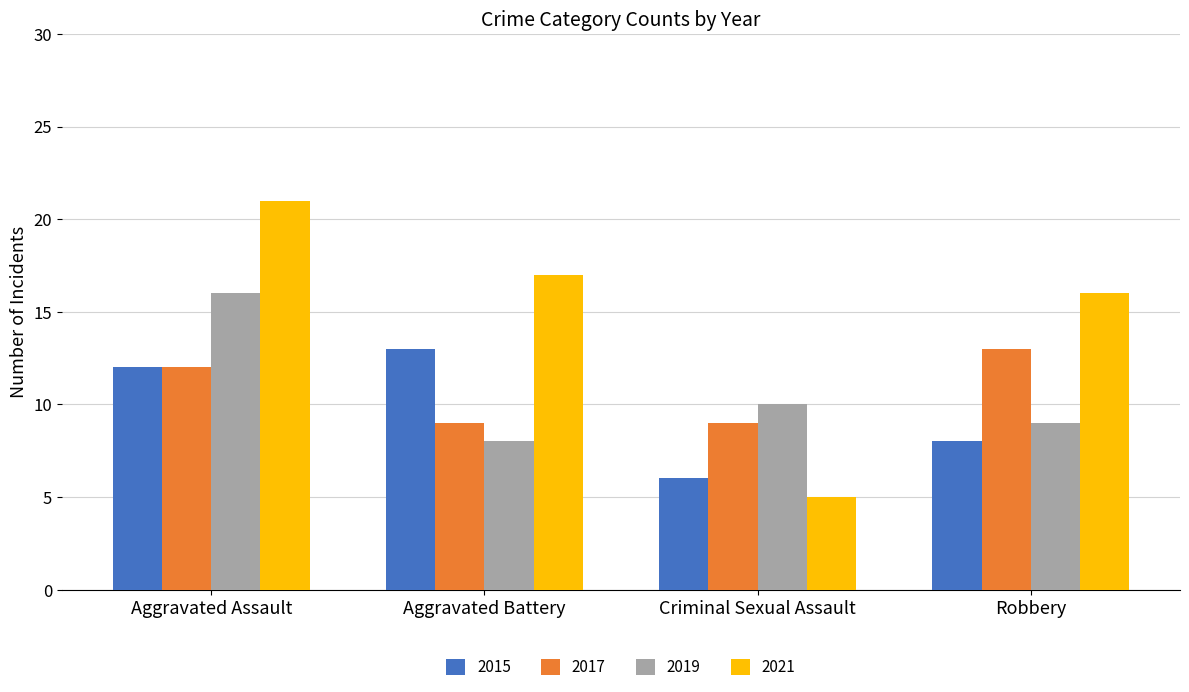

What is the label of the 1st bar from the right?

Robbery